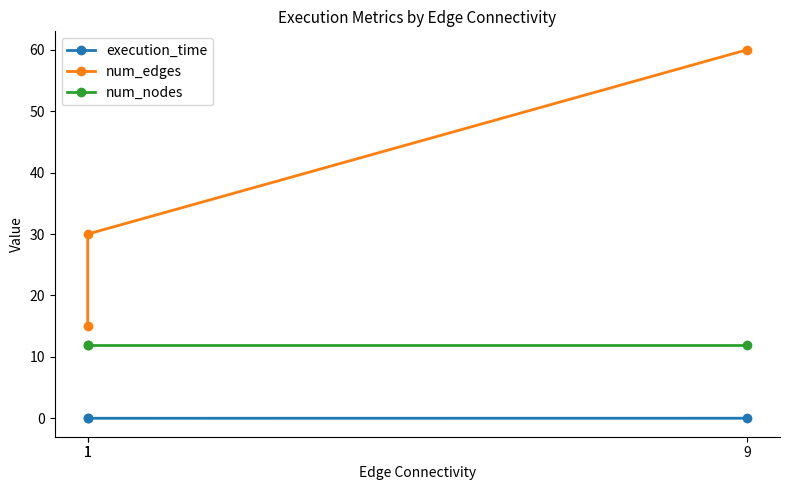

At 9, list the series in order from largest to smallest.

num_edges, num_nodes, execution_time